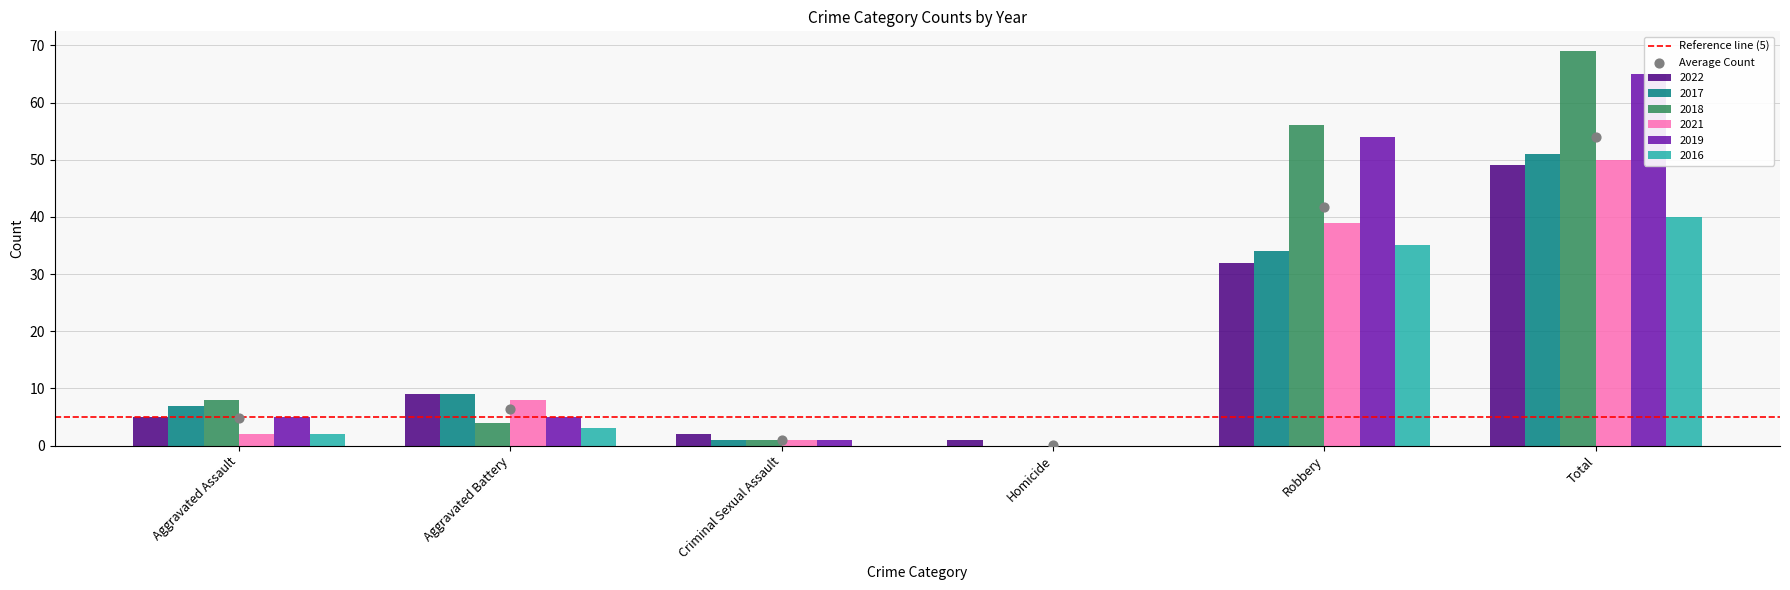

Which series has the largest total across all categories?

2018